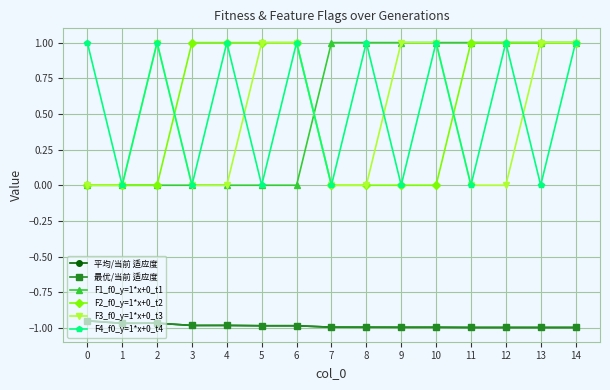

What are all the series names shown in the legend?

平均/当前 适应度, 最优/当前 适应度, F1_f0_y=1*x+0_t1, F2_f0_y=1*x+0_t2, F3_f0_y=1*x+0_t3, F4_f0_y=1*x+0_t4